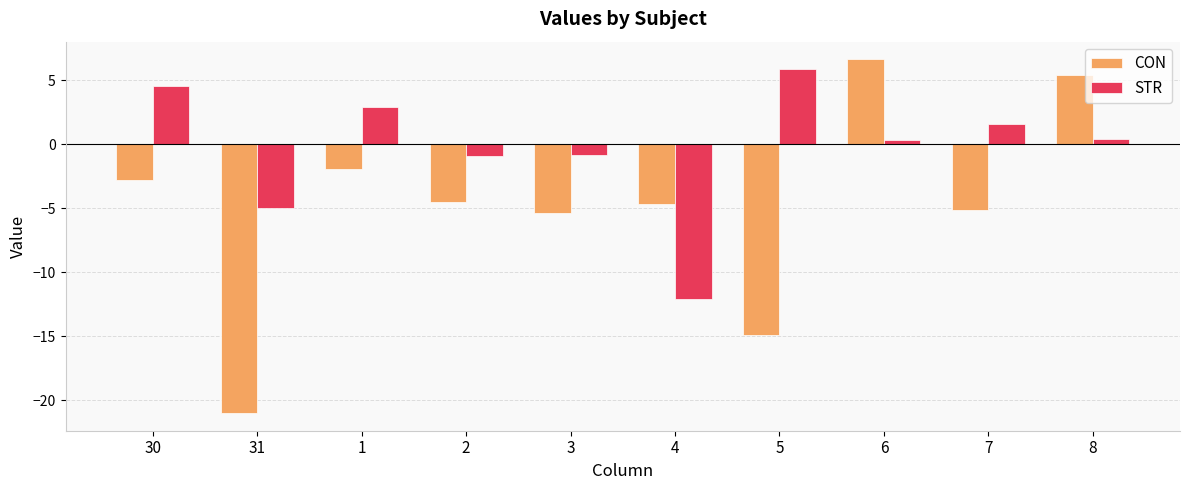

What are all the series names shown in the legend?

CON, STR